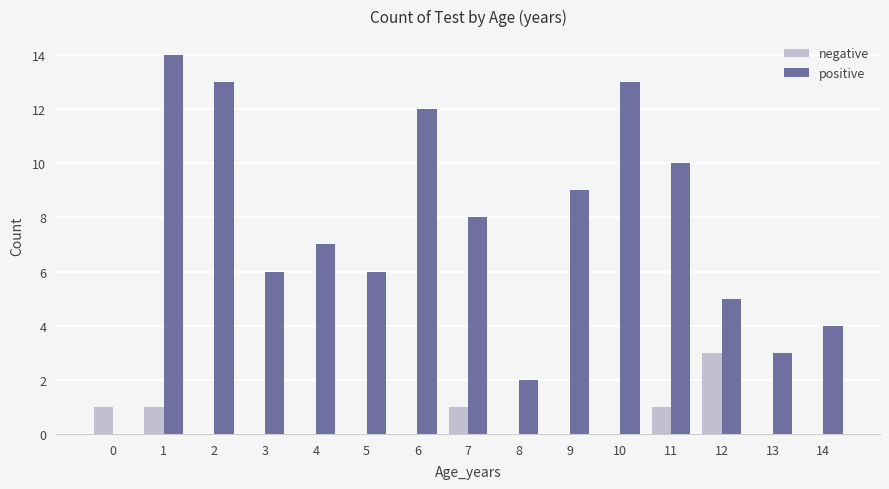

What are all the series names shown in the legend?

negative, positive